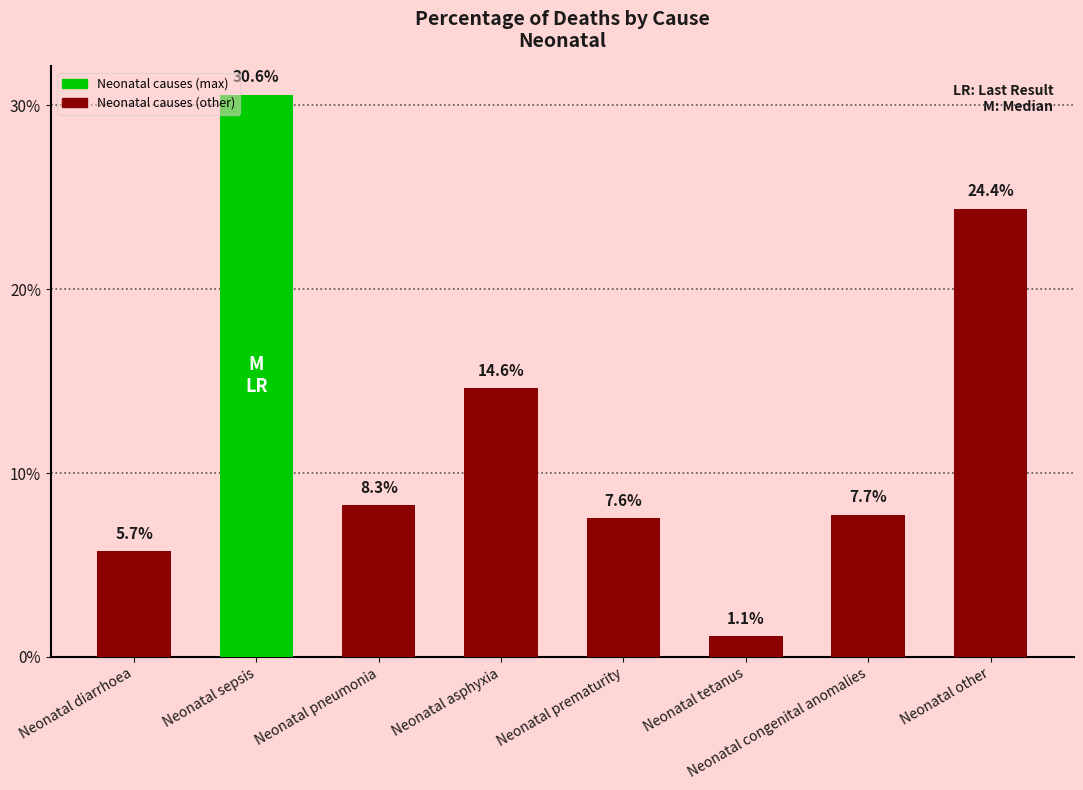

List the labels in order of value, smallest first.

Neonatal tetanus, Neonatal diarrhoea, Neonatal prematurity, Neonatal congenital anomalies, Neonatal pneumonia, Neonatal asphyxia, Neonatal other, Neonatal sepsis